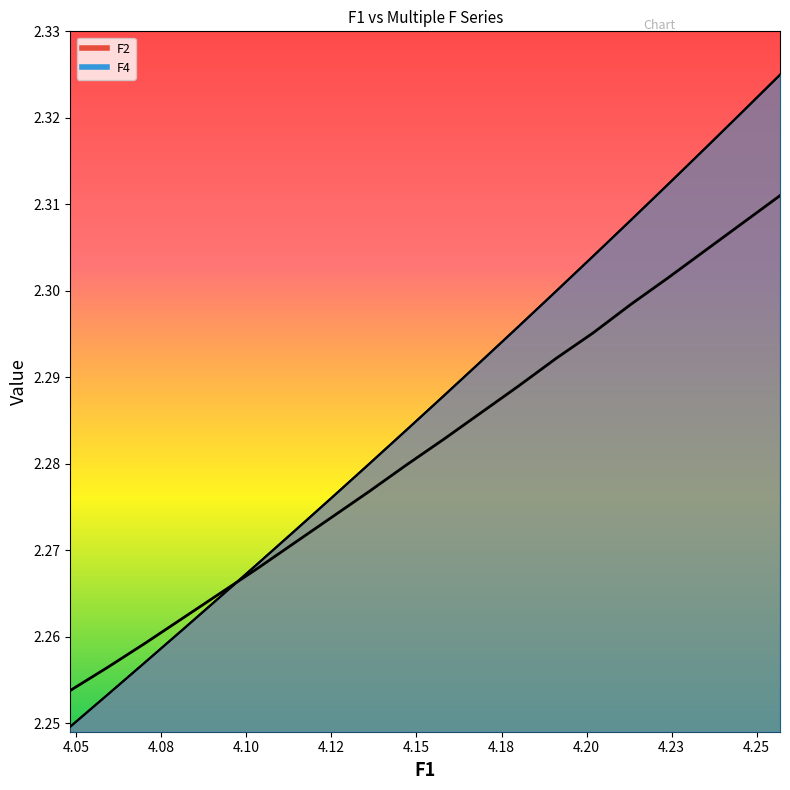

The value of F3 at 4.04823957311655 is 3.3. True or false?

False